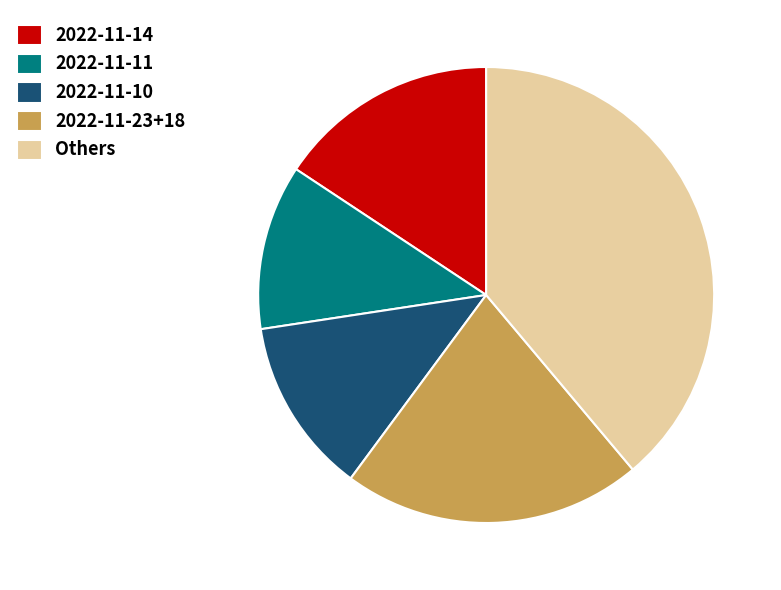

Does any single category account for the majority?

No